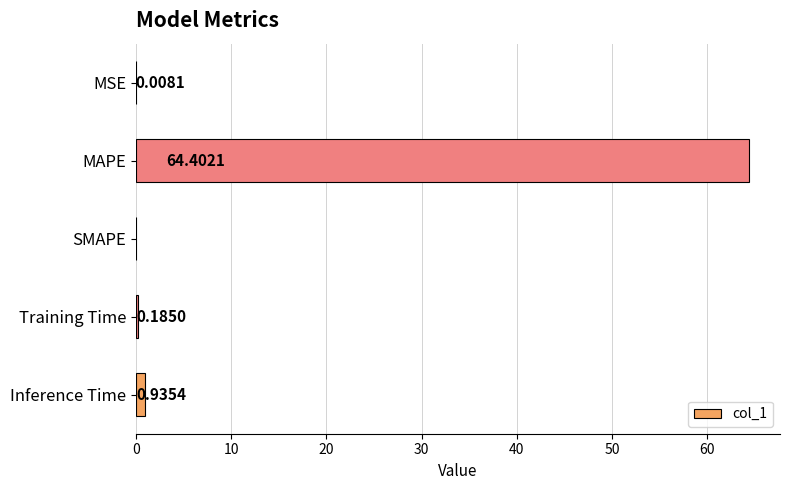

What is the average value?

13.1